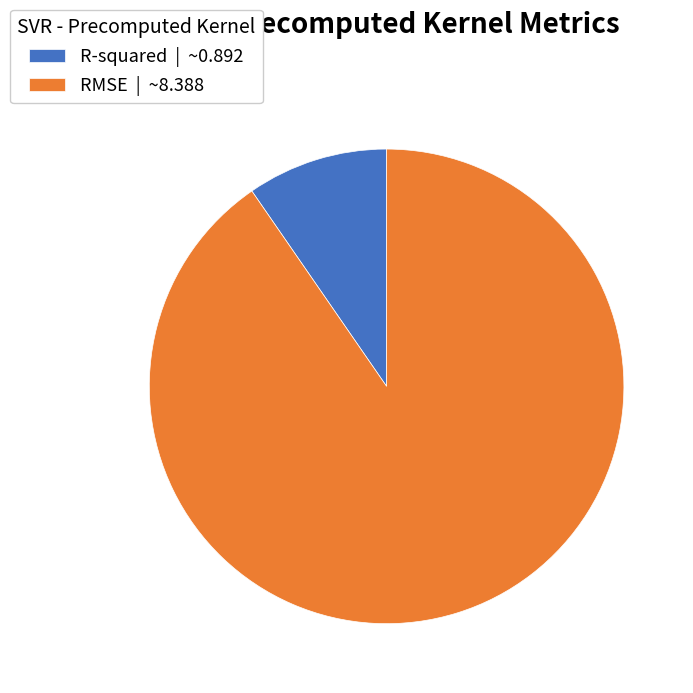

Is there a majority slice in this chart?

Yes